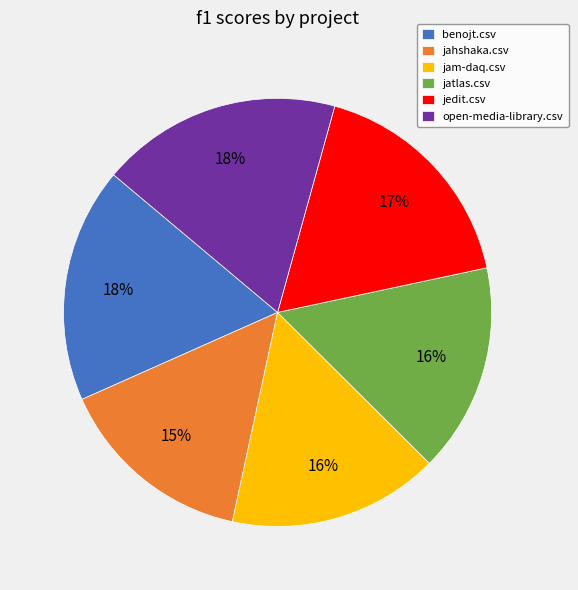

Is the sum of jedit.csv and jatlas.csv greater than half?

No